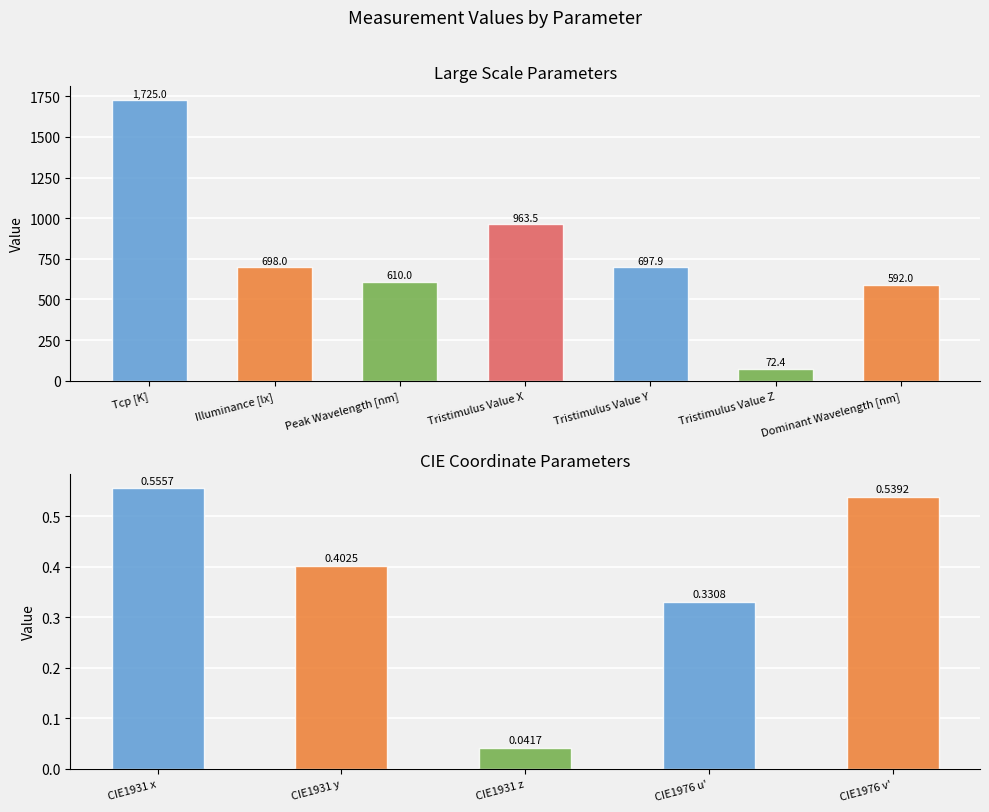

What is the label of the 3rd bar from the left?

CIE1931 z